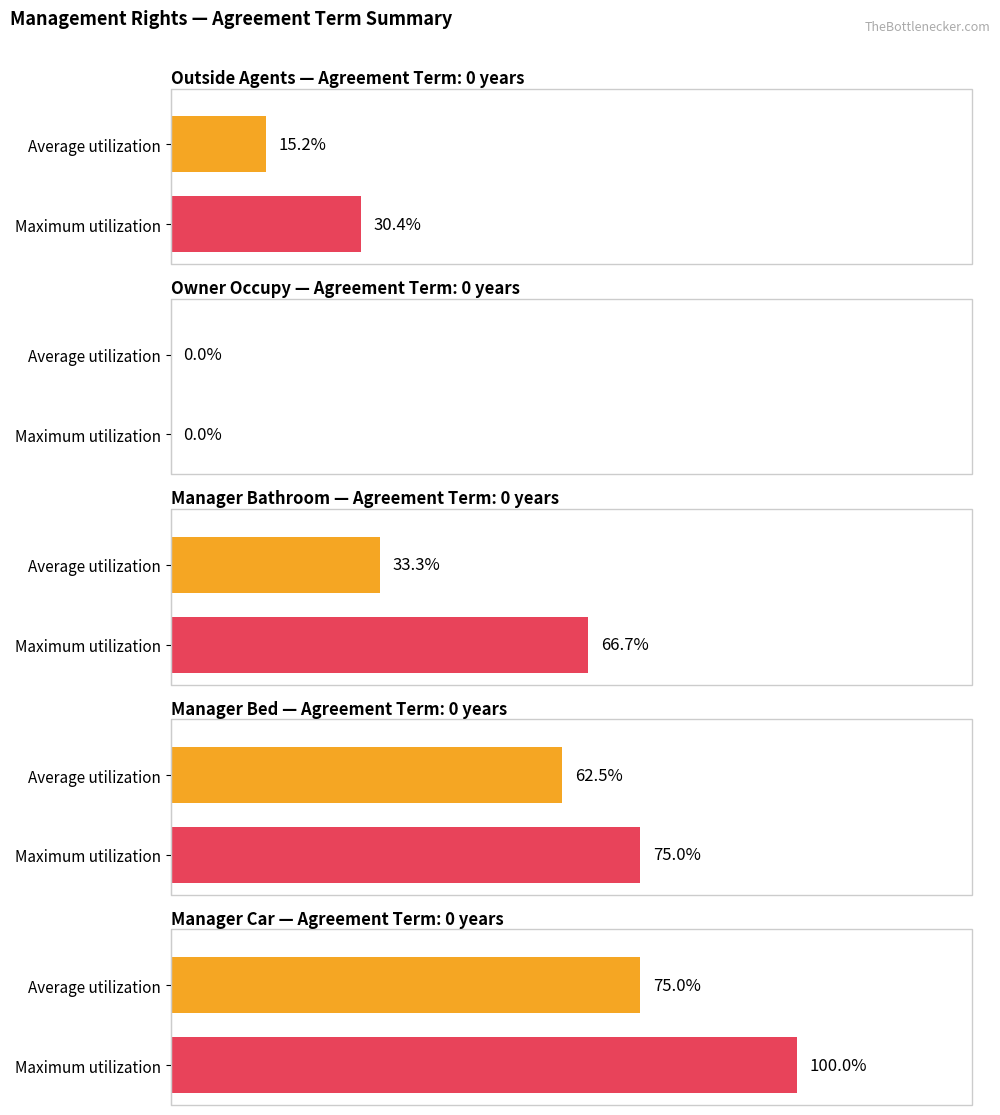

The value of outside_agents at 25 years is 12. True or false?

False